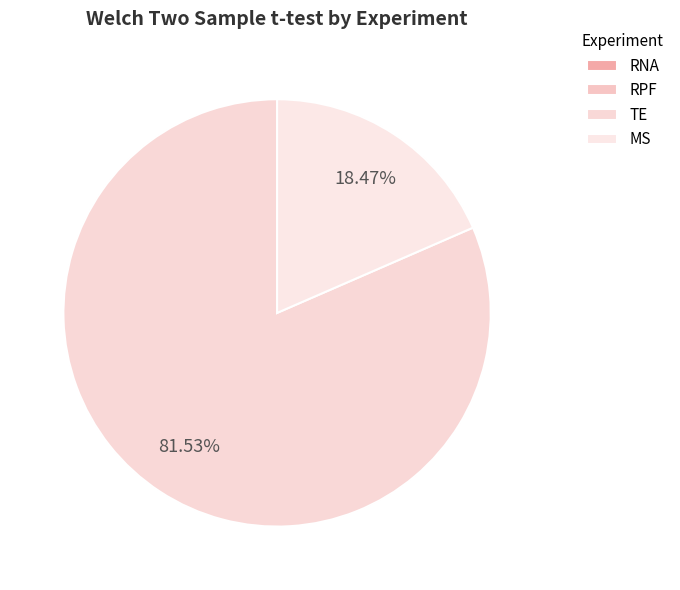

Which category has the biggest portion of the pie?

TE